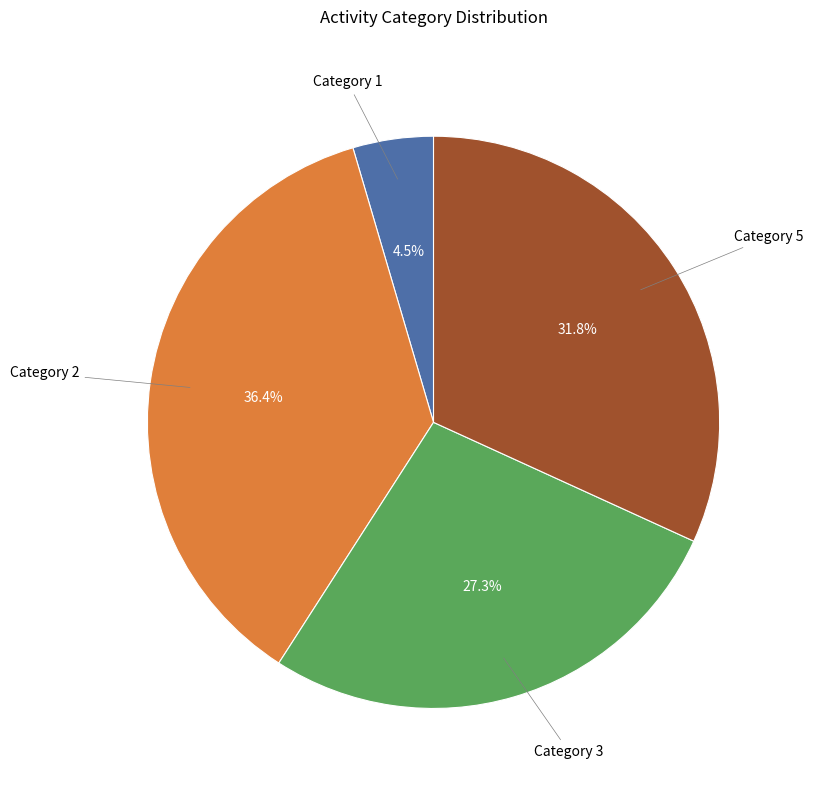

Does any single category account for the majority?

No